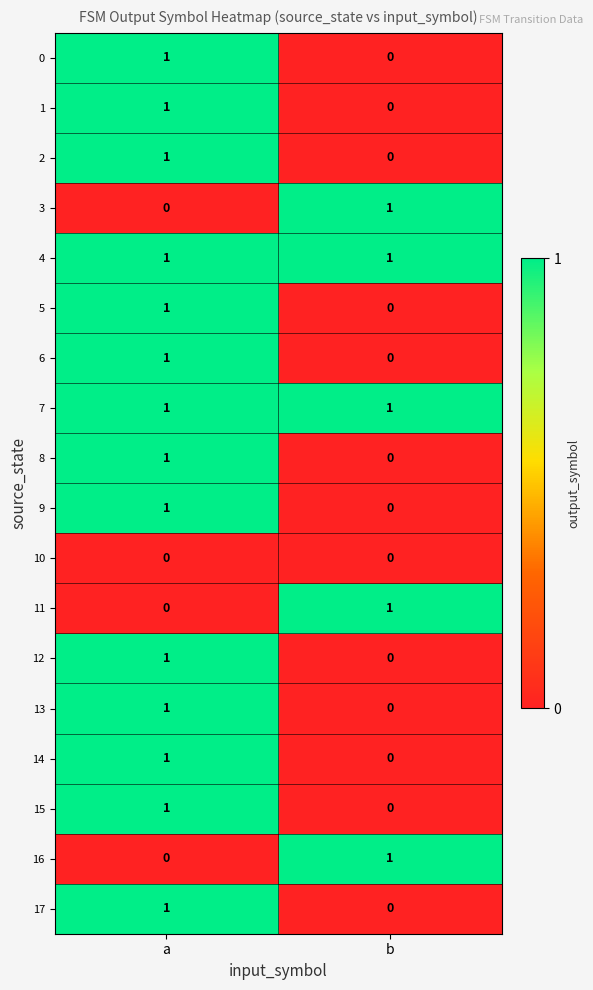

At how many categories does at least one series exceed 0?

2